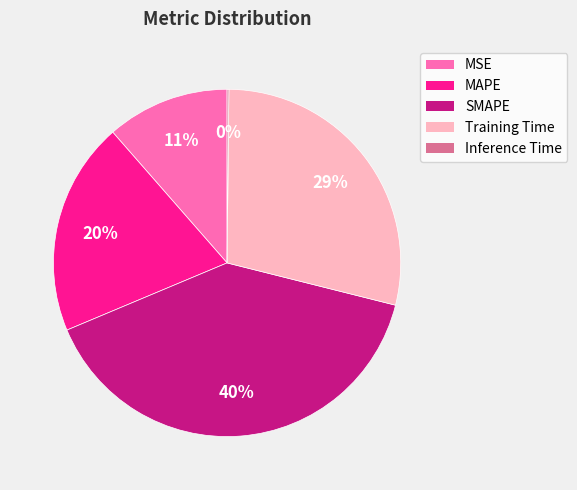

What is the largest slice in the pie chart?

SMAPE